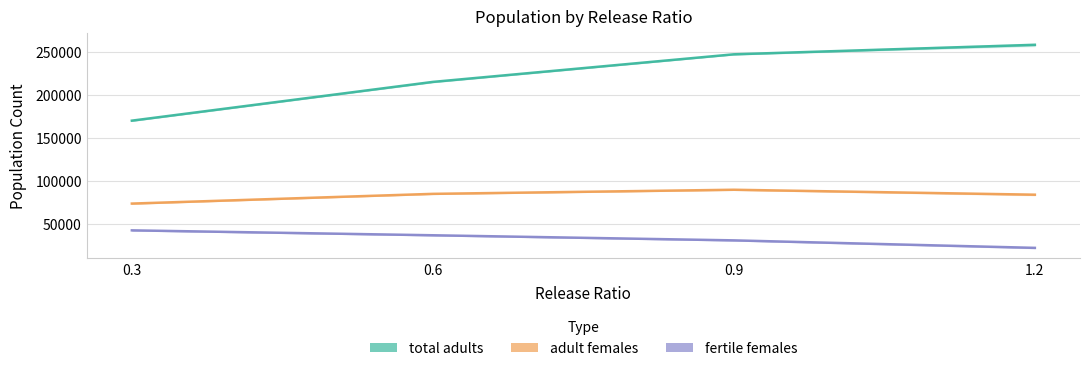

Which series has the largest range (max minus min)?

total adults